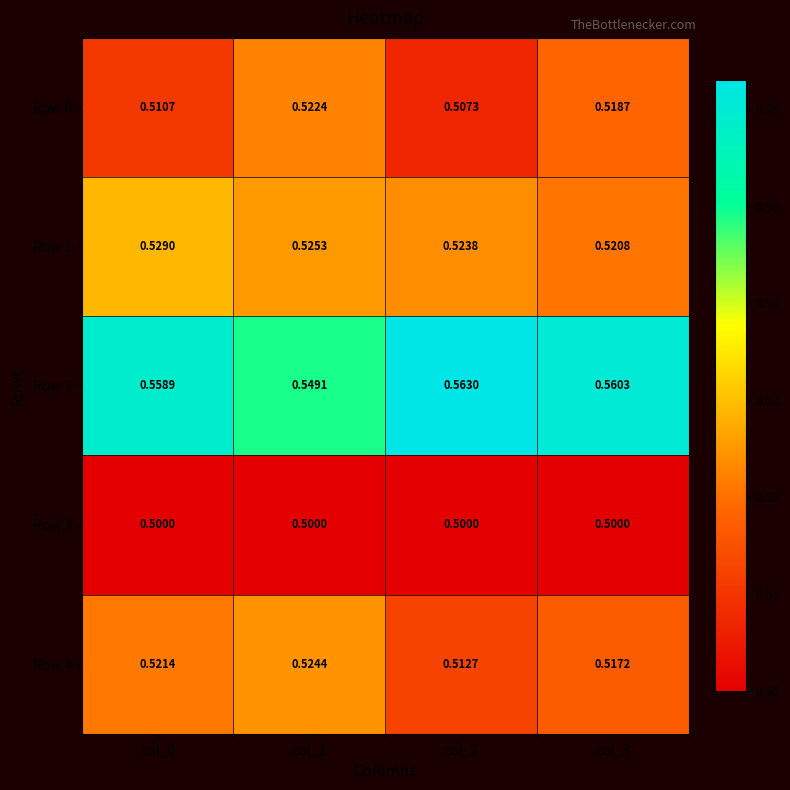

Which label corresponds to the largest value in the chart?

col_2